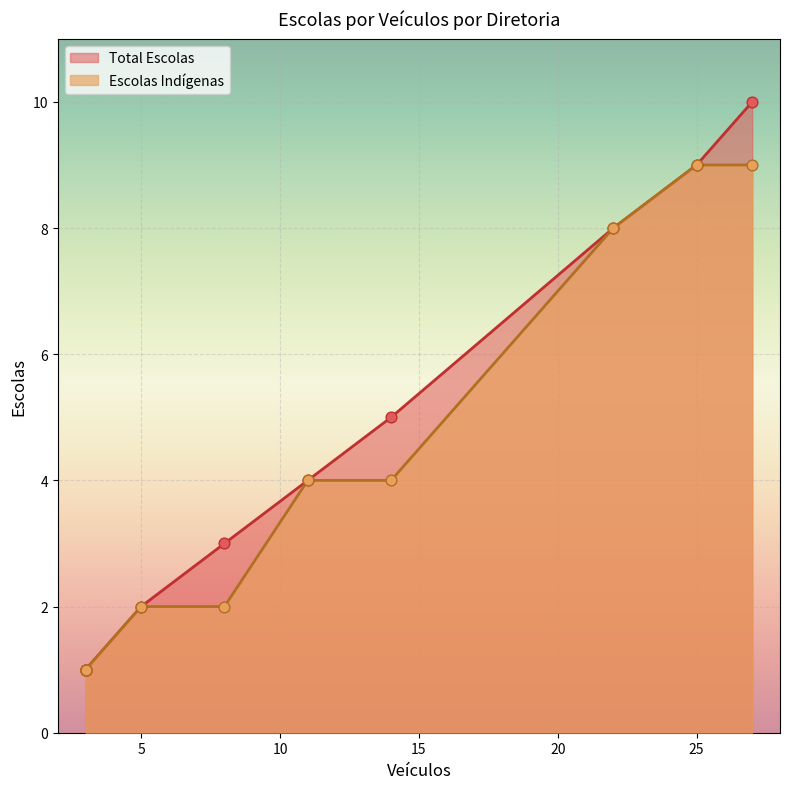

What are all the series names shown in the legend?

Total Escolas, Escolas Indígenas